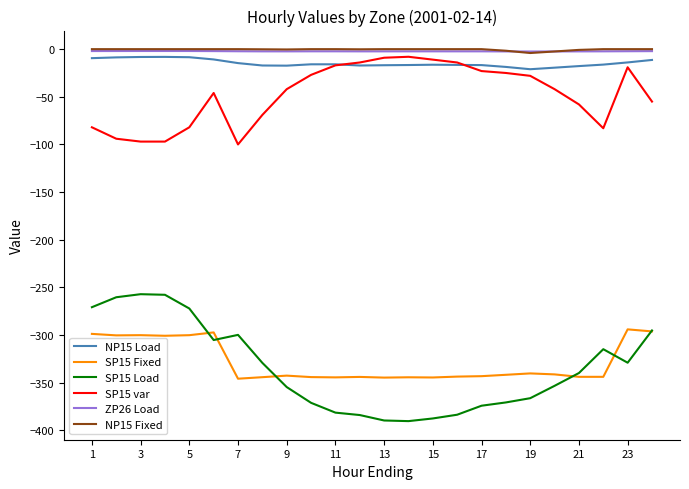

What is the minimum value shown in the chart?

-390.3